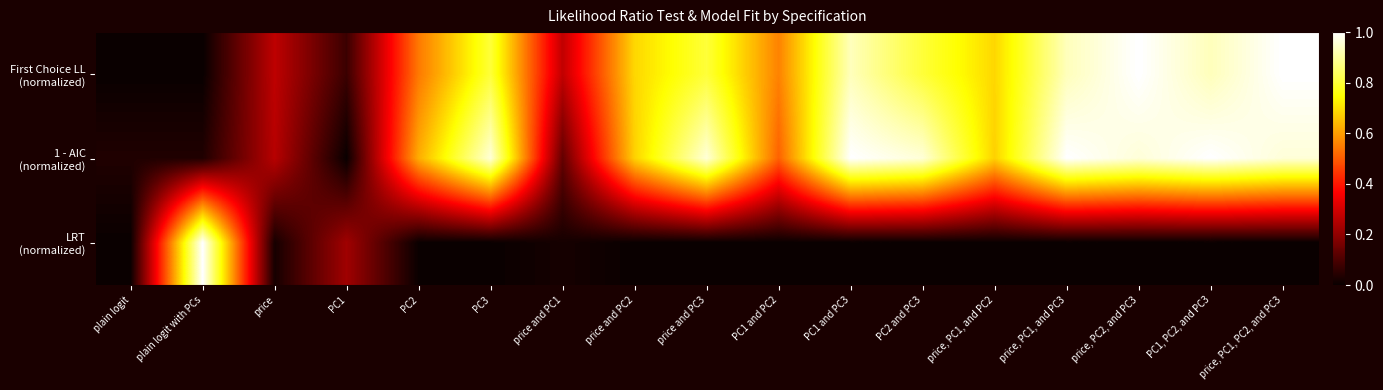

Between PC3 and PC2, which is larger?

PC3